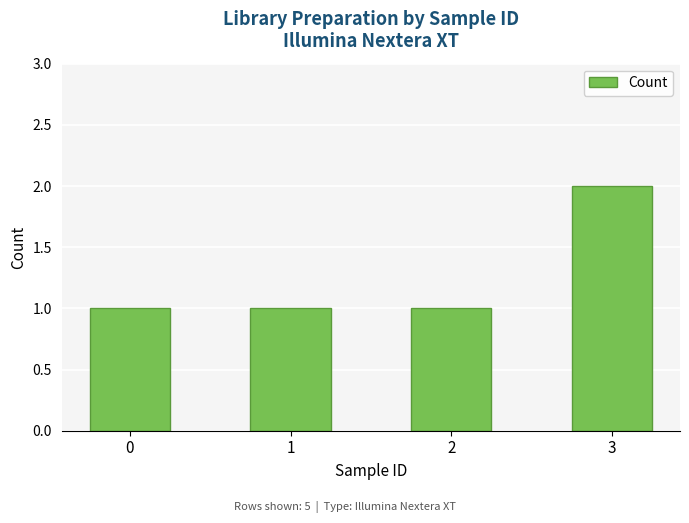

What is the value of the 3rd bar from the left?

1